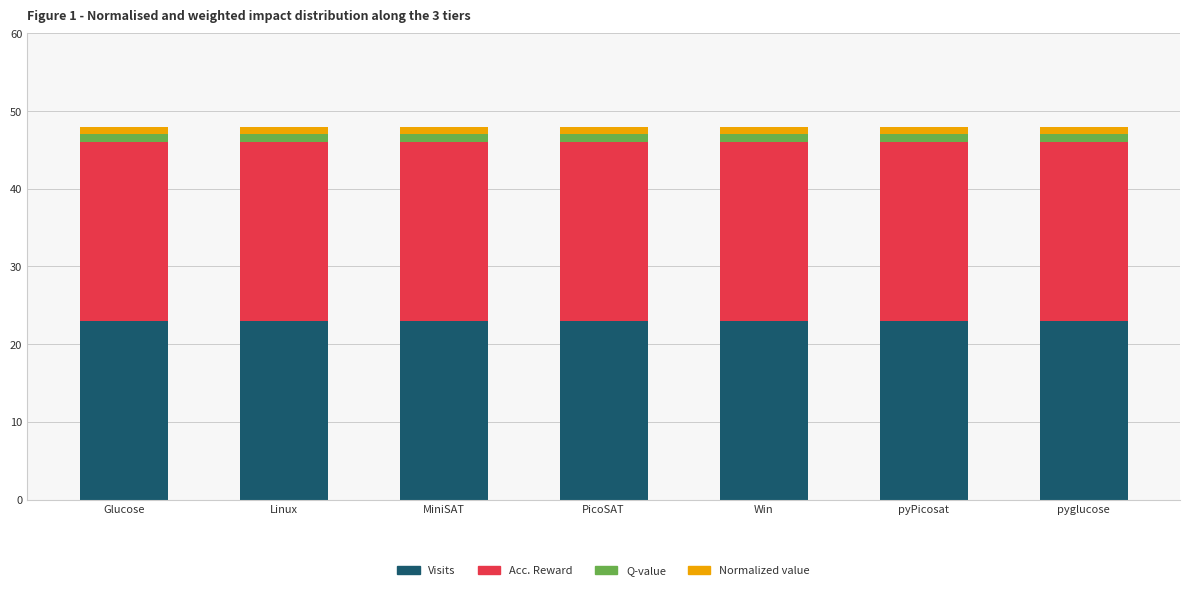

Is it true that Visits equals 10 at Win?

False